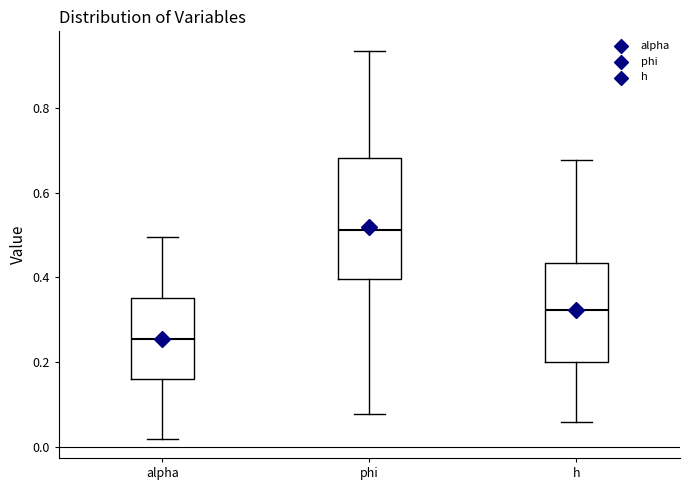

Which box has the lowest median line?

alpha